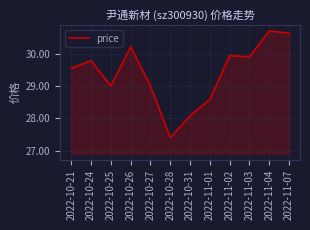

How many interior local peaks (higher than both neighbors) does the data have?

4